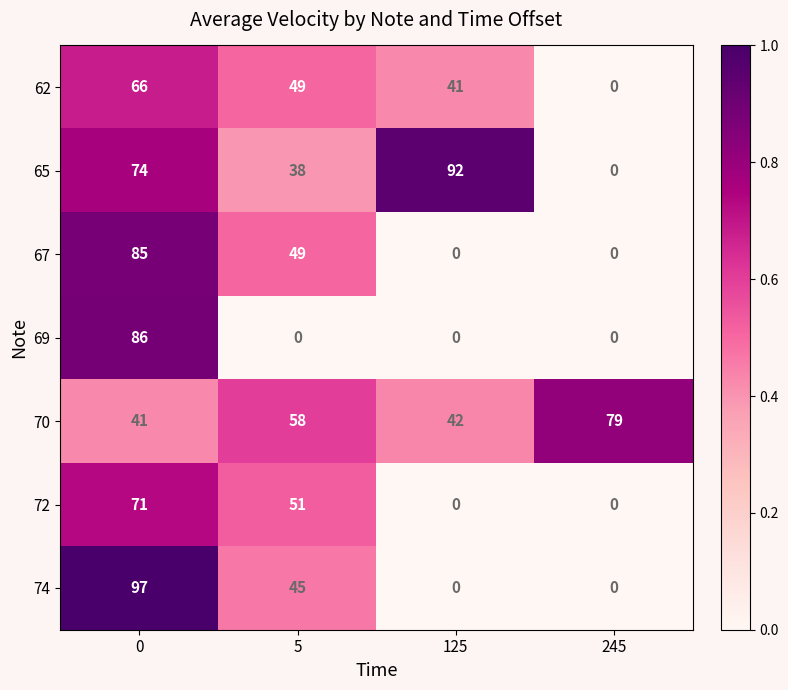

Which series has the widest spread of values?

74